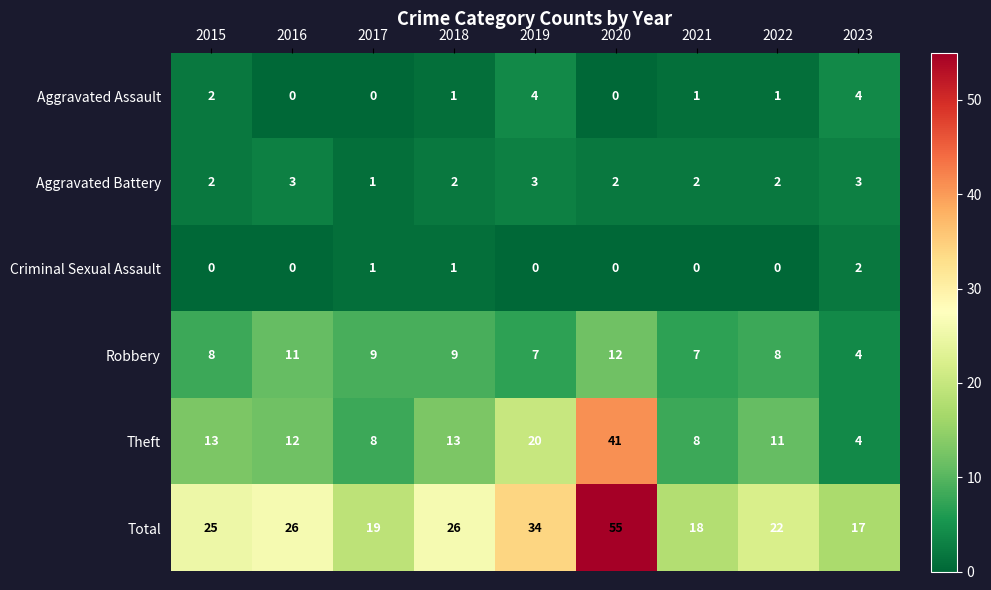

Which category has the highest value in the Total series?

2020